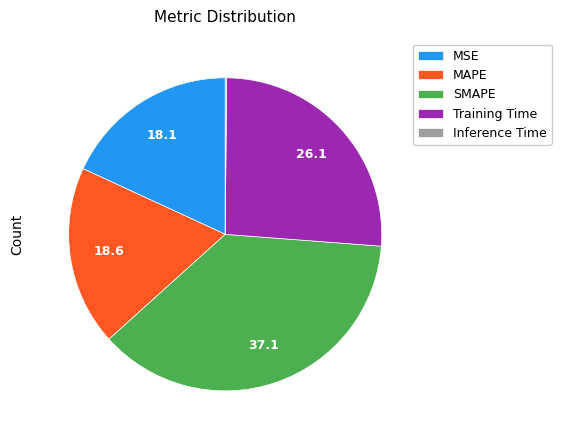

True or false: MAPE accounts for 33% of the total.

False